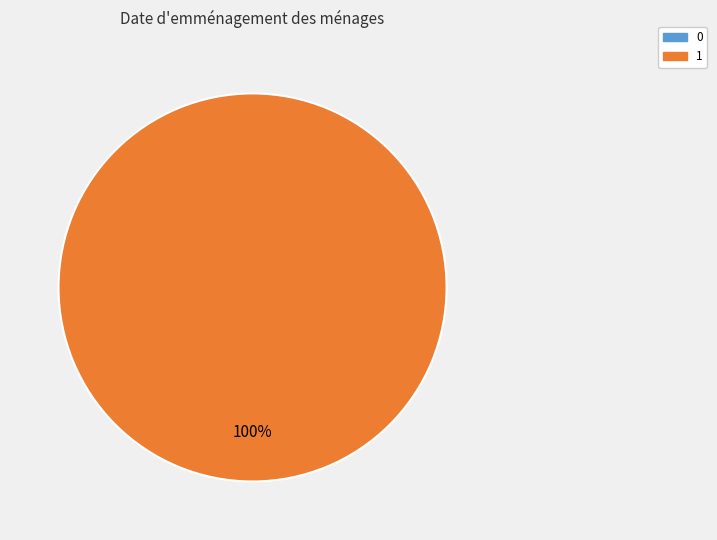

How many slices are in this pie chart?

2